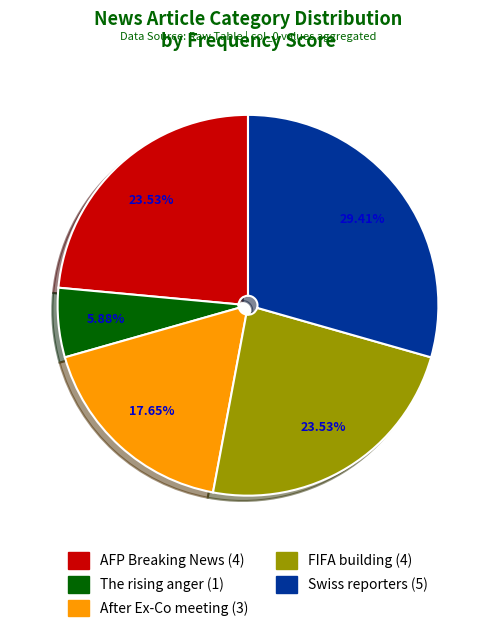

Does After Ex-Co meeting account for over 50% of the chart?

No